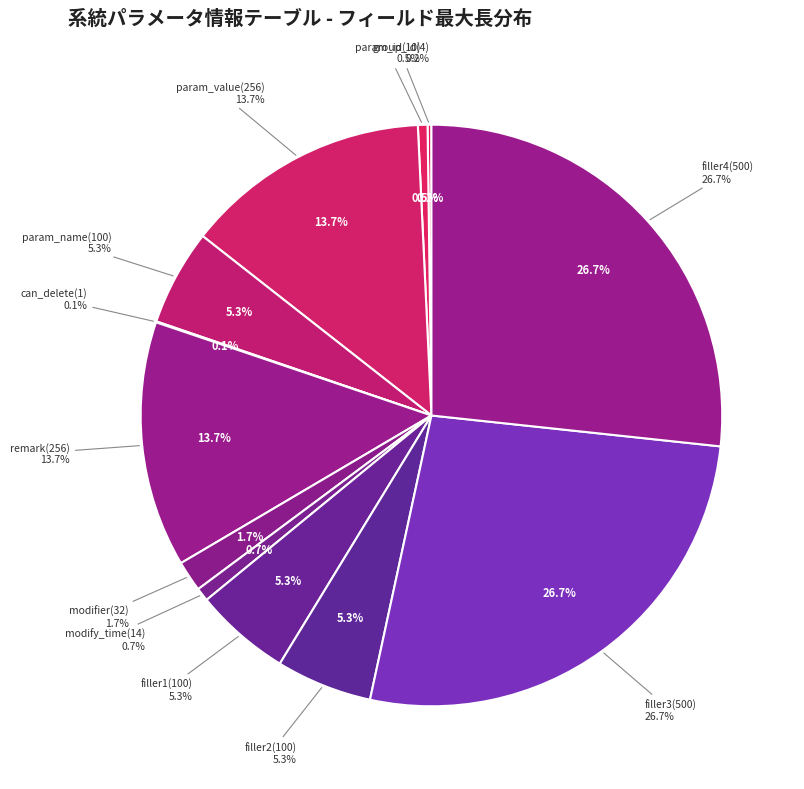

How many segments does this pie chart have?

12